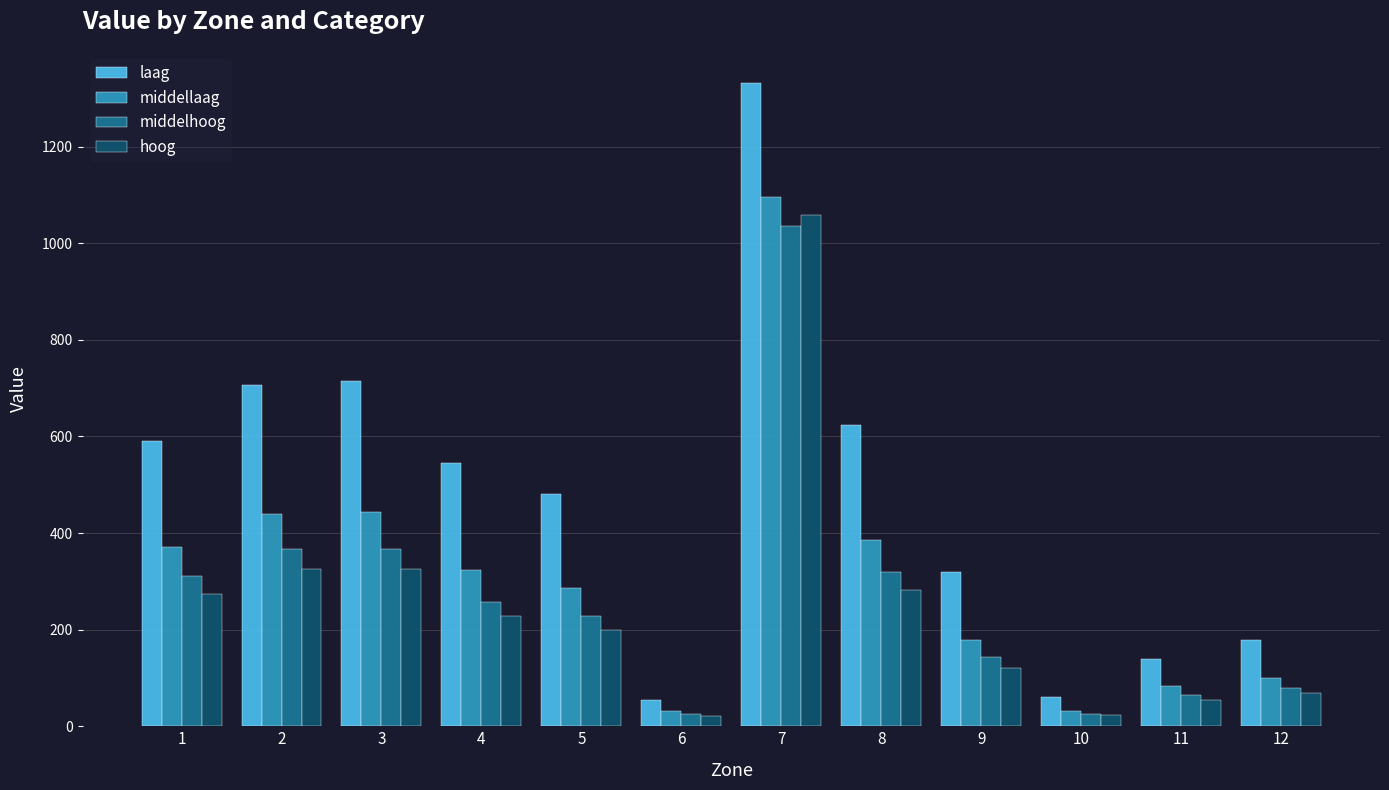

At how many categories does at least one series exceed 233?

8